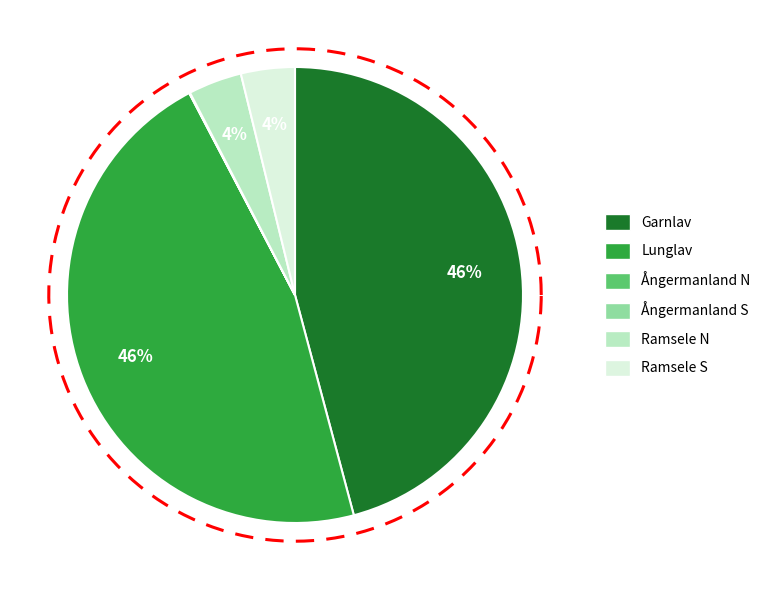

Does Garnlav represent more than half of the total?

No